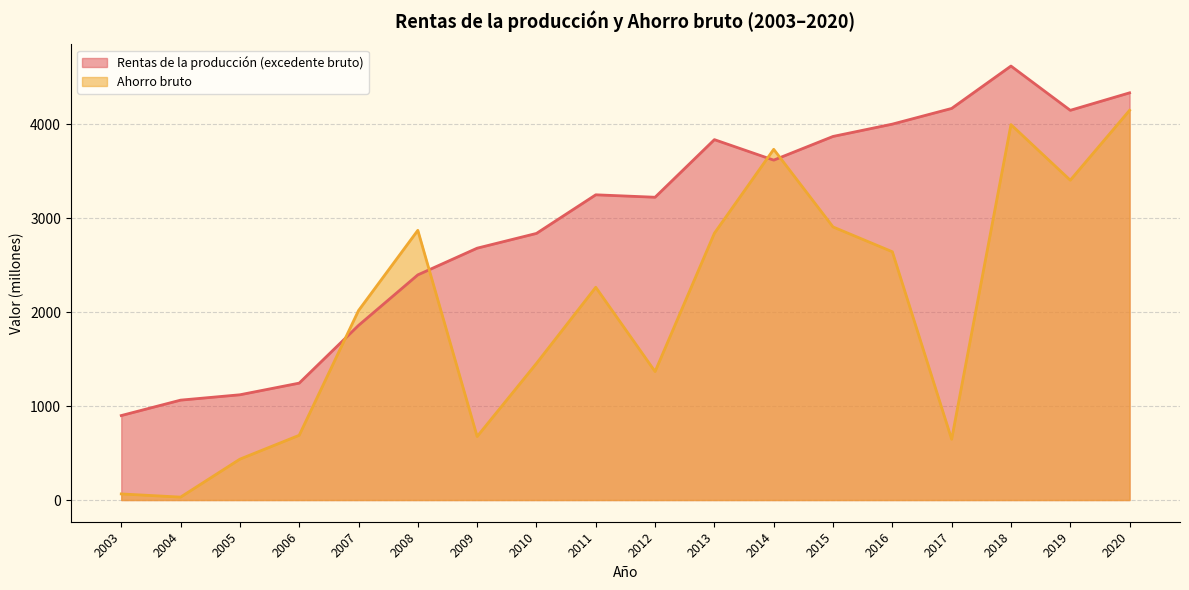

At which category does the chart reach its peak across all series?

2018